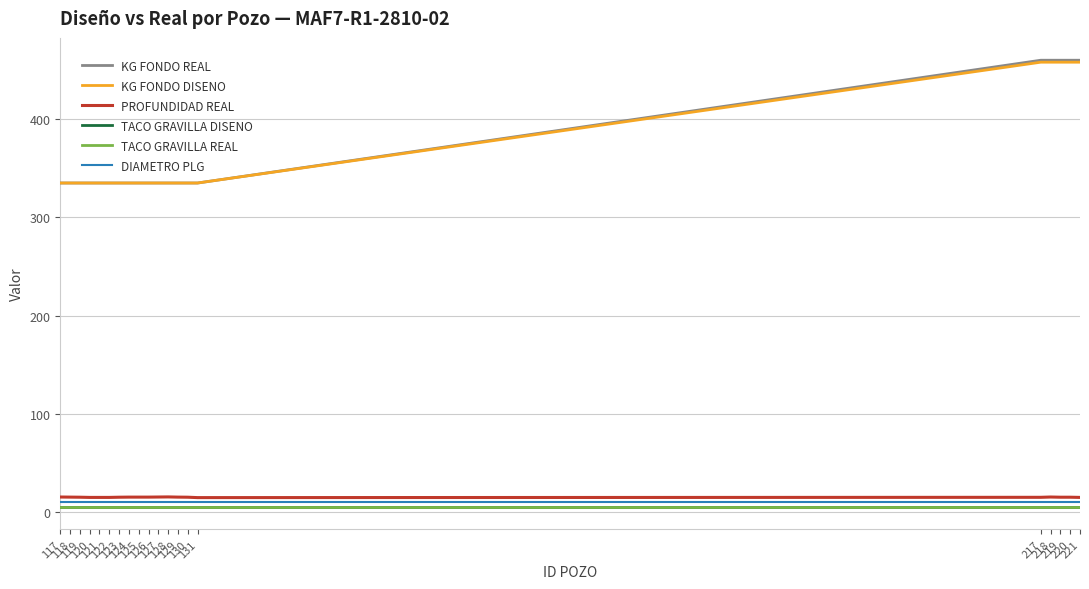

What is the smallest value displayed?

5.0